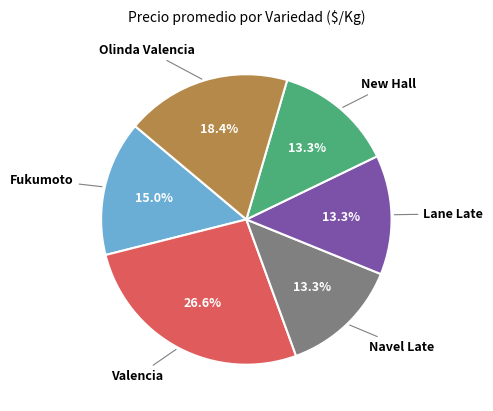

To the nearest percent, what is the combined percentage of Fukumoto and New Hall?

28%